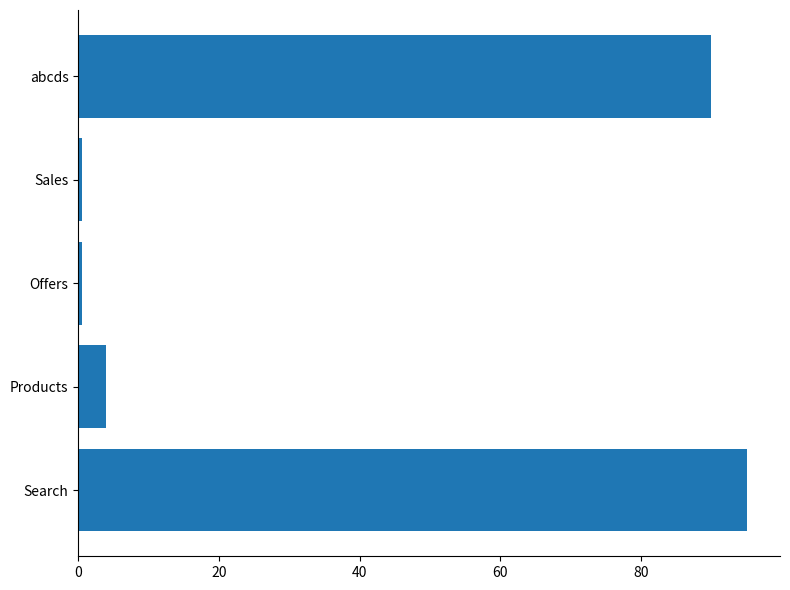

The chart shows a value of 42.4 at abcds. True or false?

False